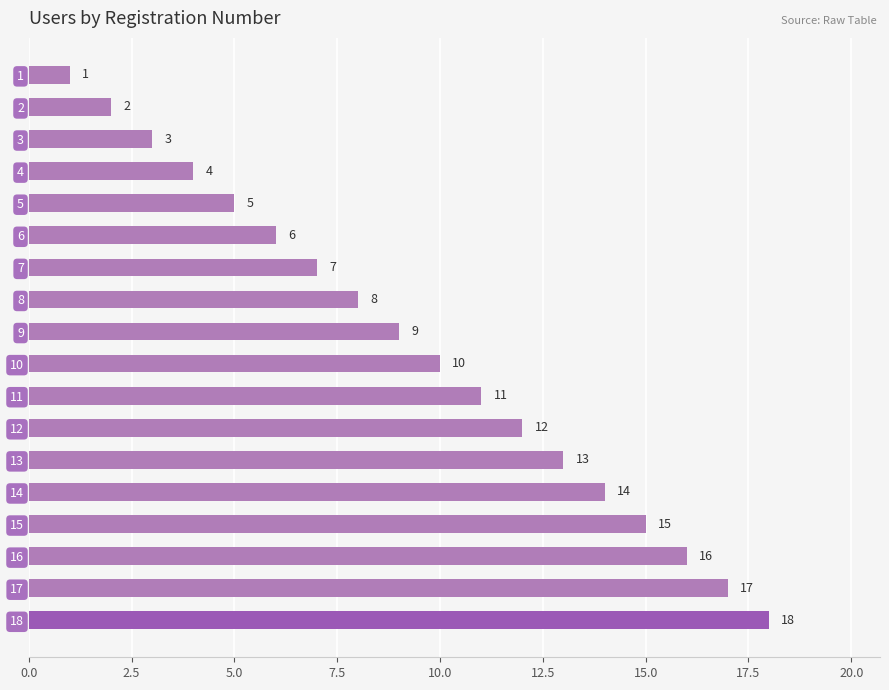

What is the value of the 5th bar from the top?

5